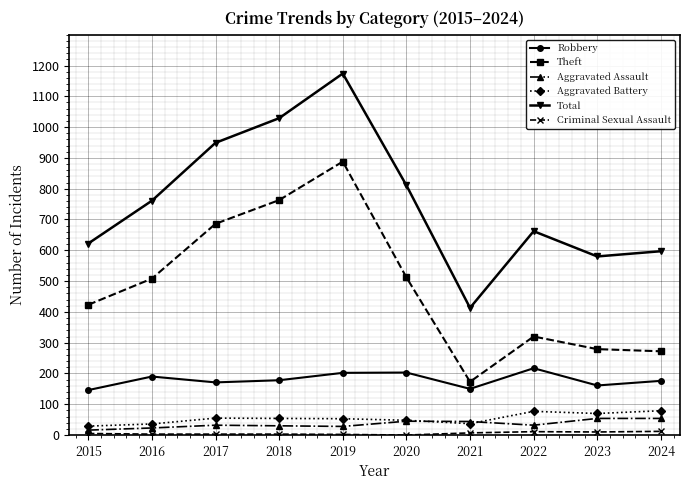

At which category does the chart reach its peak across all series?

2019